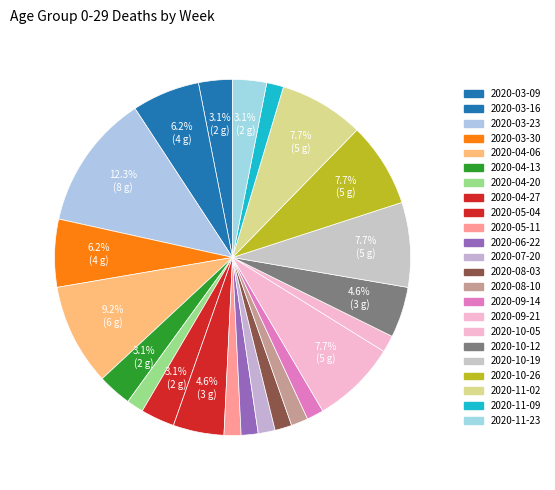

Count the number of slices in the pie.

23